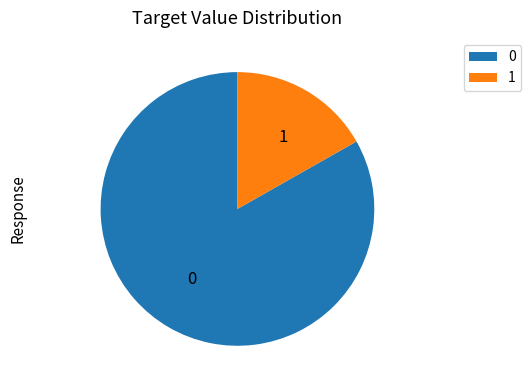

Which slice is the smallest?

1